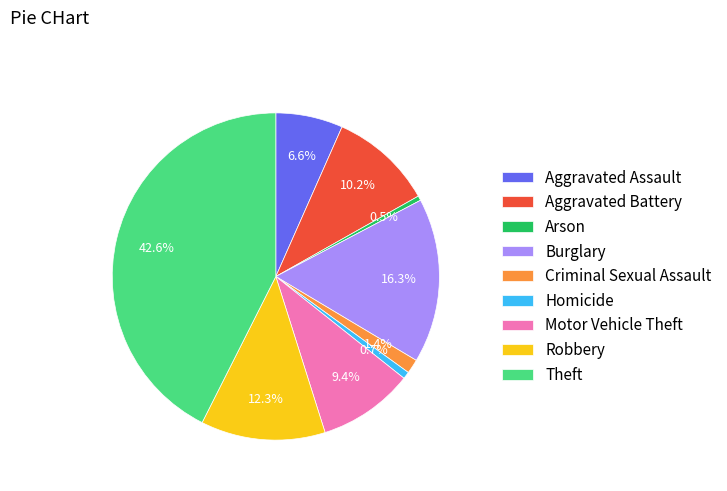

True or false: Theft accounts for 53% of the total.

False